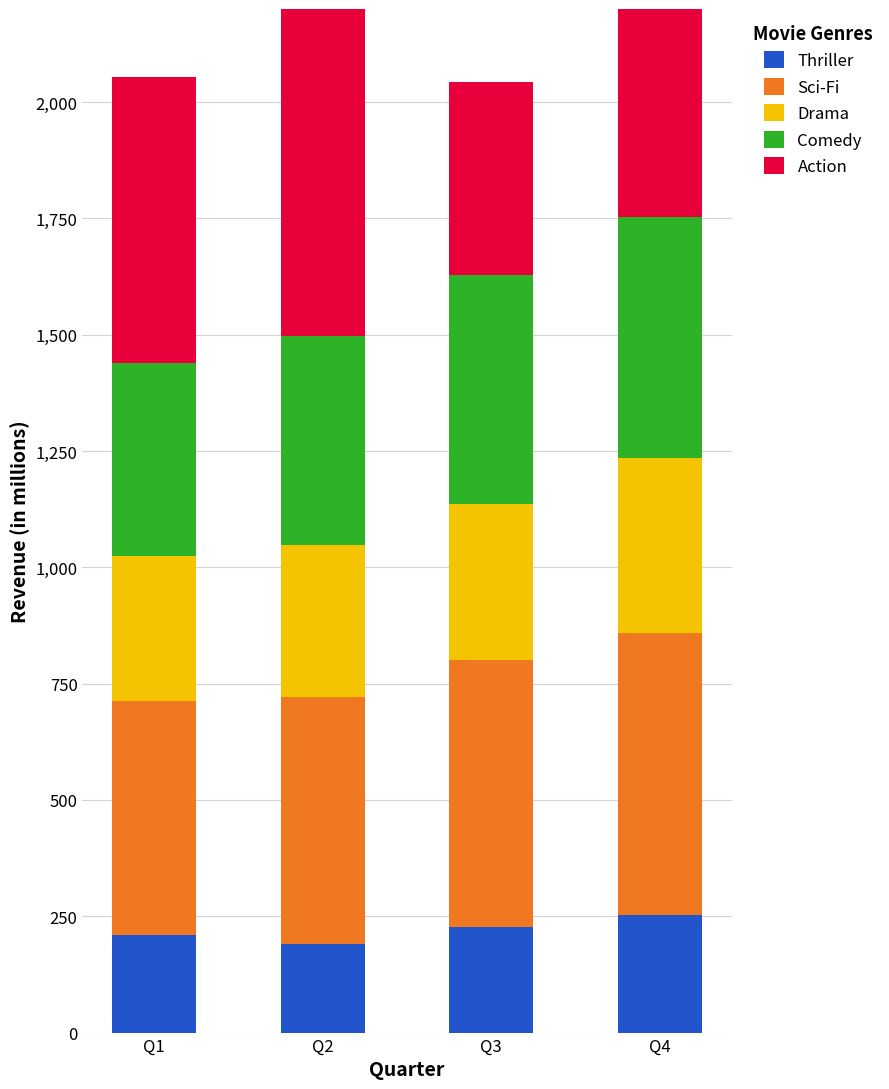

What is the difference between the highest and lowest values at Q1?

405